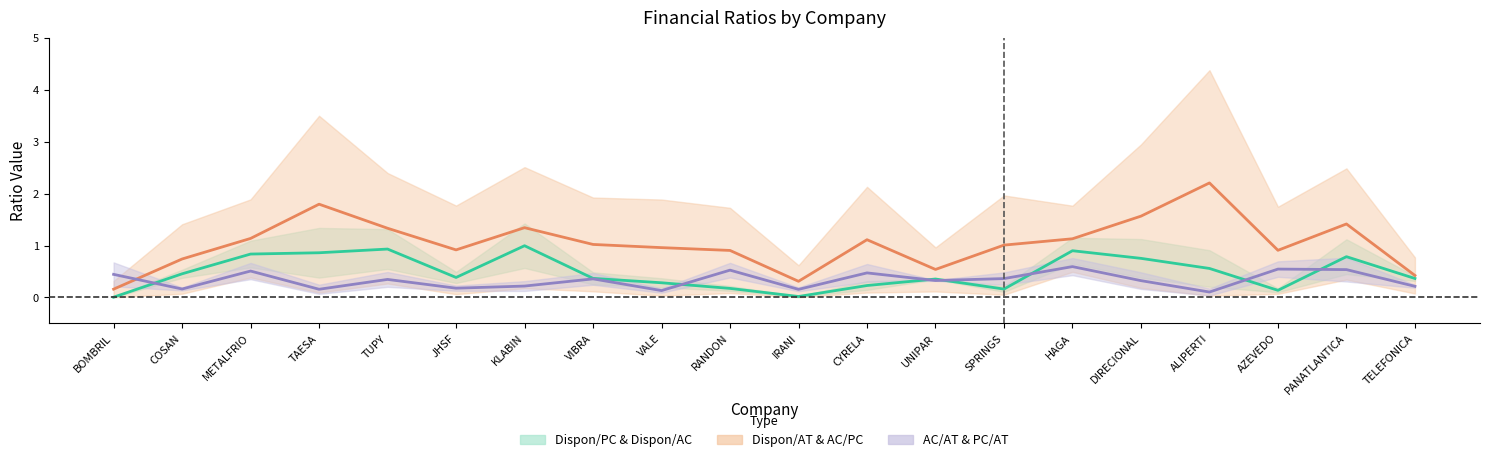

List the series in order of their peak value, lowest first.

AC/AT & PC/AT (mid), Dispon/PC & Dispon/AC (mid), Dispon/AT & AC/PC (mid)